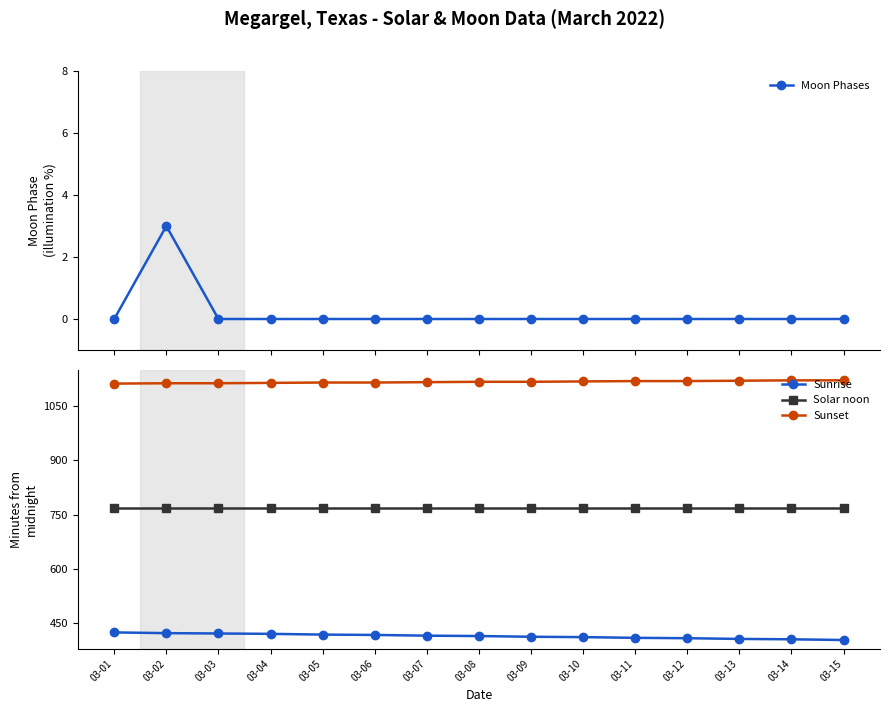

At which category is the sum across all series the highest?

03-02